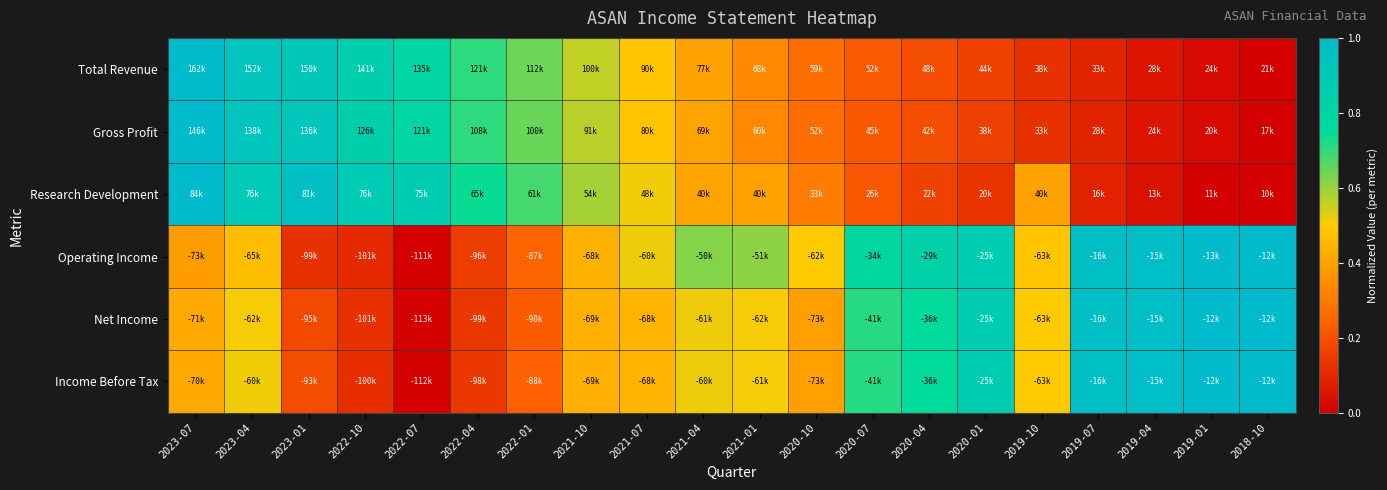

At which category is the sum across all series the highest?

2023-04